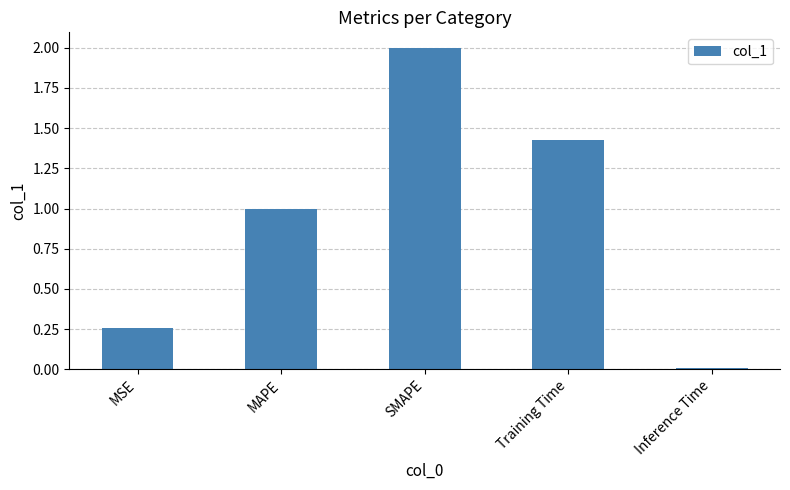

What is the sum of all values?

4.7